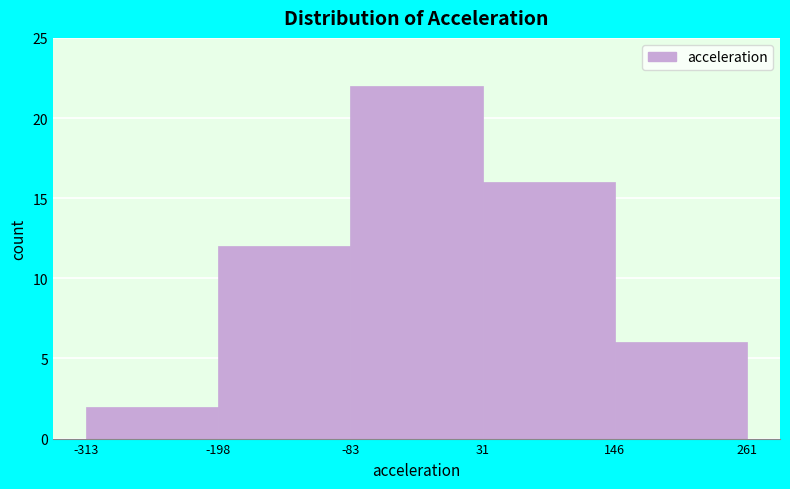

Reading left to right, transcribe this chart: for each bar, give the range it covers on the x-axis and its height. The values are not printed on the chart, so give them approximately, as read against the axis.

-313 to -198: 2
-198 to -83: 12
-83 to 31: 22
31 to 146: 16
146 to 261: 6